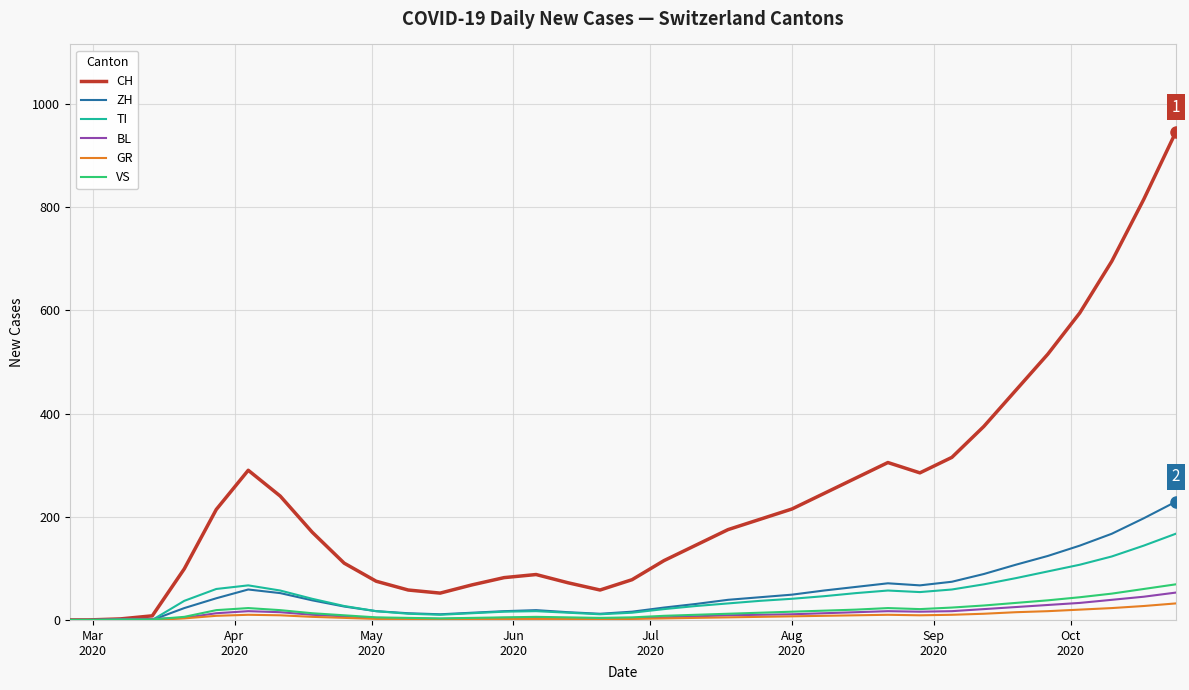

How many lines are shown in the chart?

6